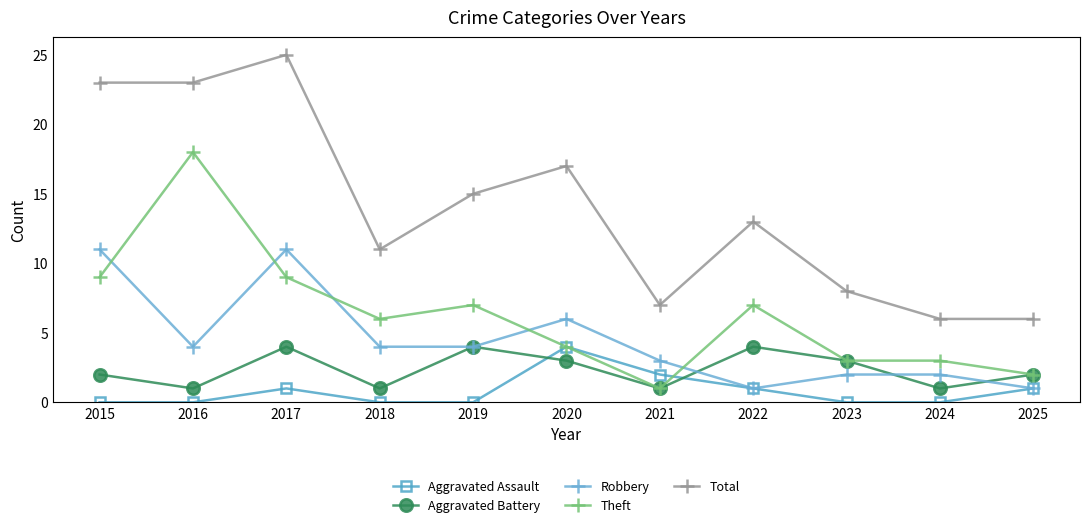

What is the difference between the Robbery values at 2019 and 2020?

2